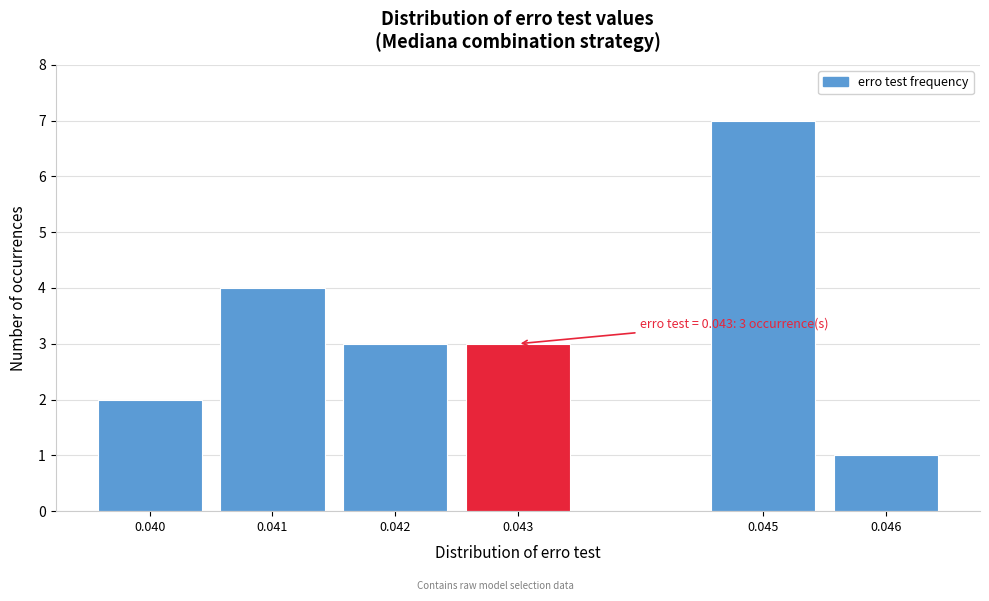

Reading left to right, extract all data points from this chart.

0.040=2	0.041=4	0.042=3	0.043=3	0.045=7	0.046=1